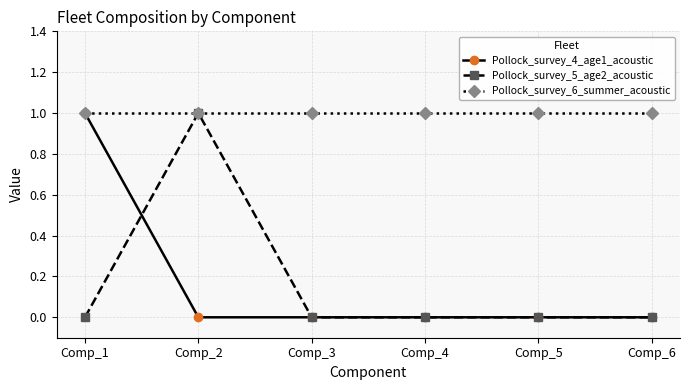

Does the chart have visible grid lines?

Yes